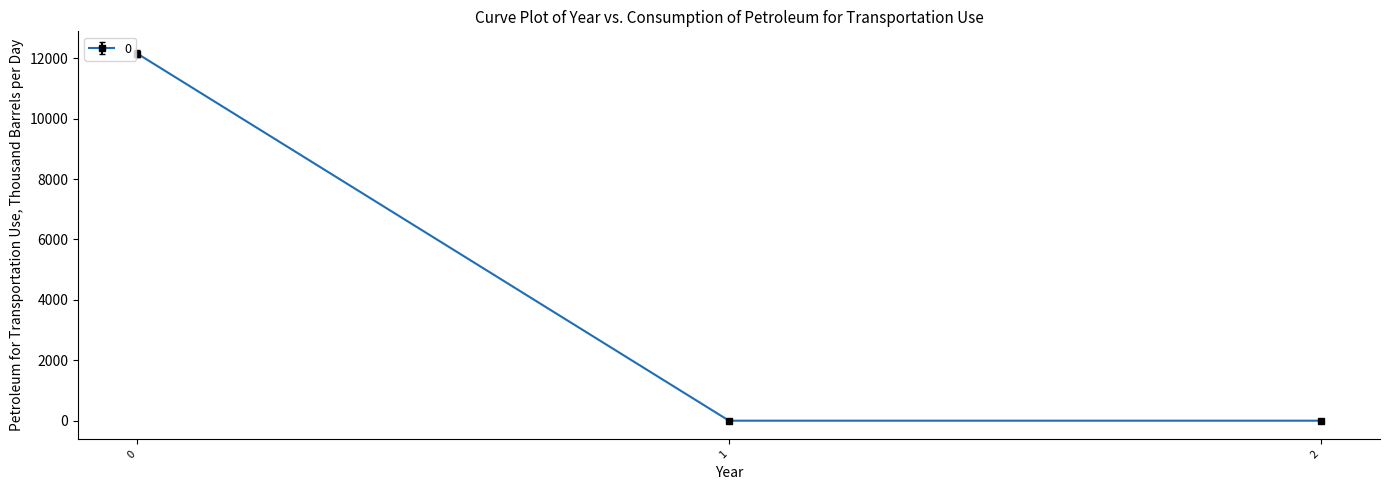

Is it true that the value at 2 is 0.0?

True